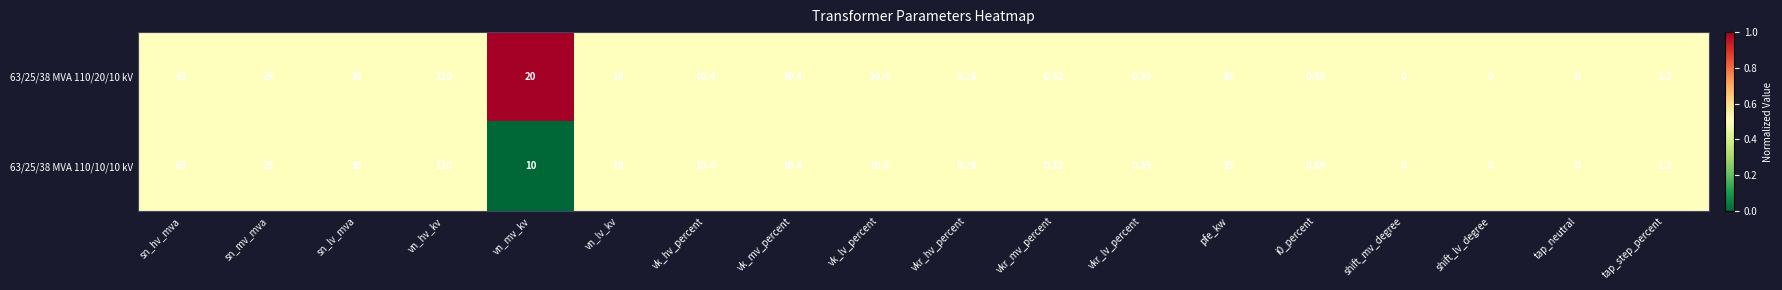

At which label does 63/25/38 MVA 110/10/10 kV reach its peak?

vn_hv_kv